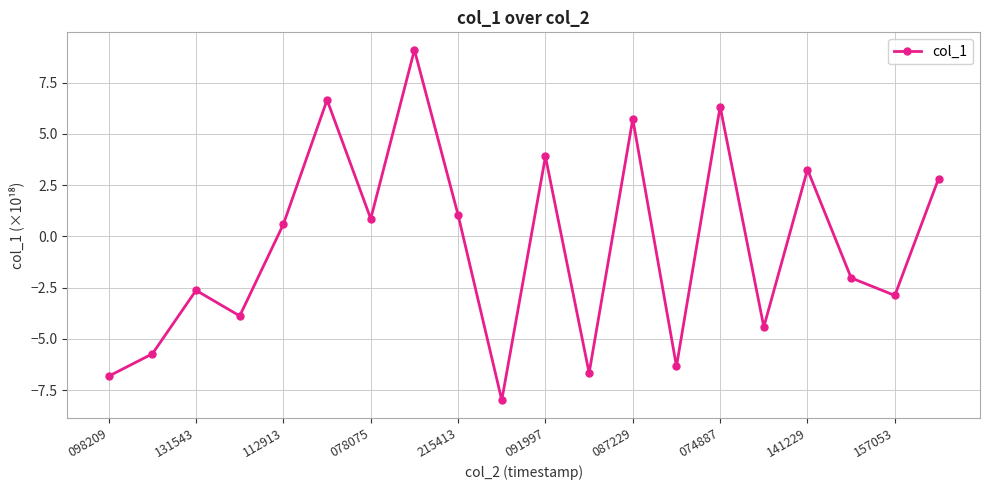

True or false: the data has more than 0 interior local peaks.

True